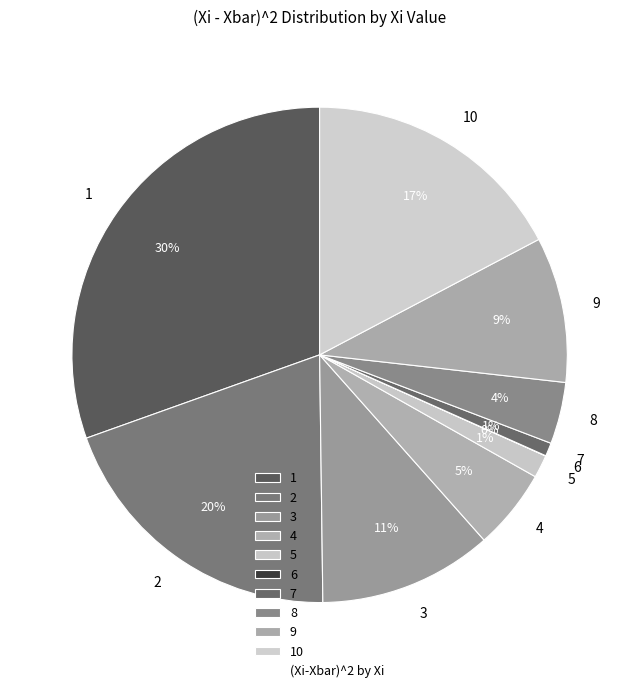

To the nearest percent, what is the average slice percentage?

10%